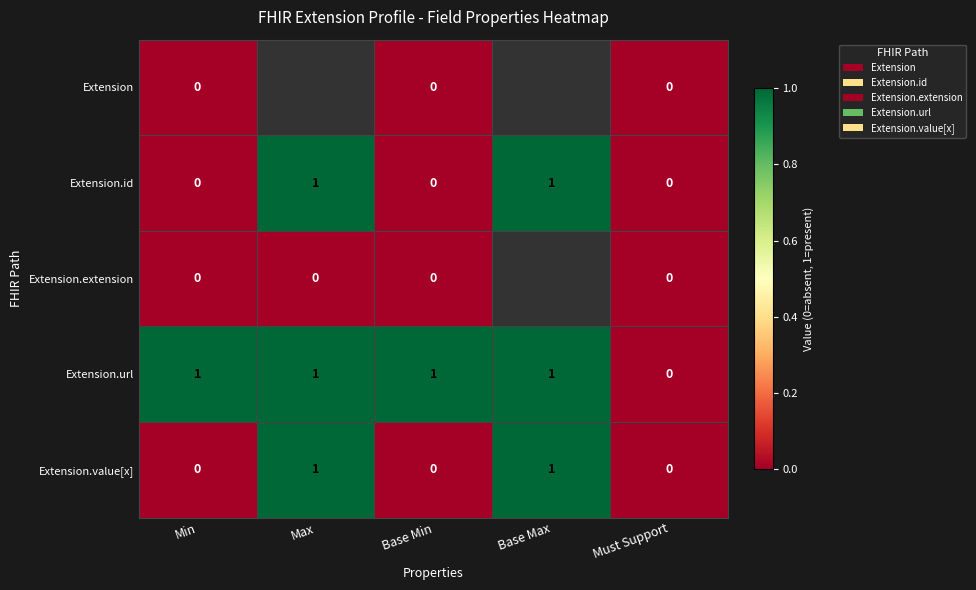

Is the value of Extension.url at Base Min greater than the value of Extension.id at Must Support?

Yes